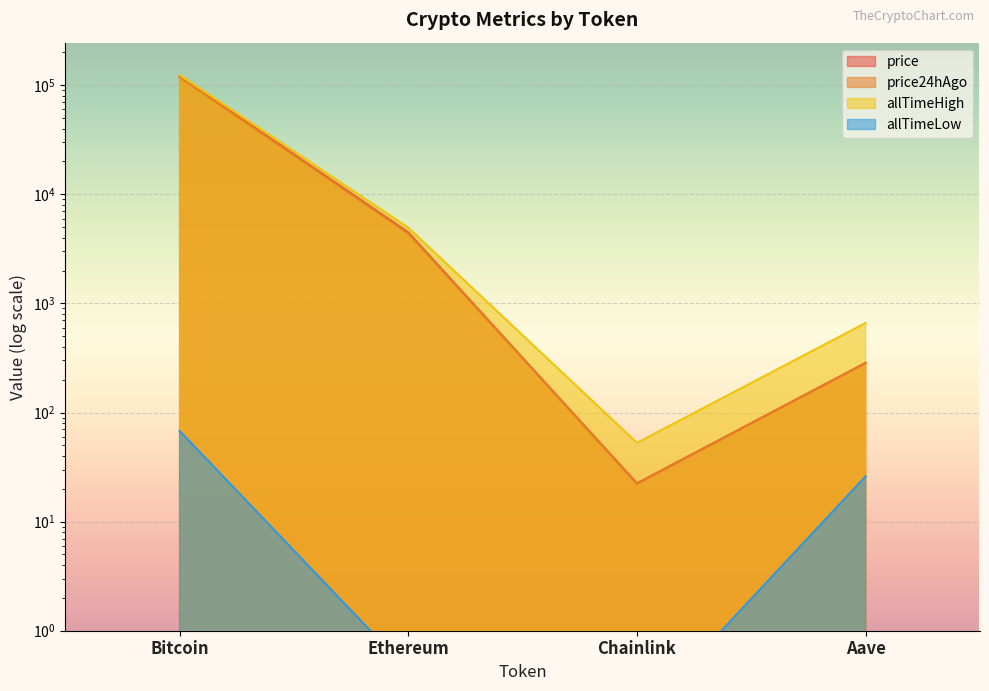

In price, how many points are lower than both neighbors (excluding endpoints)?

1